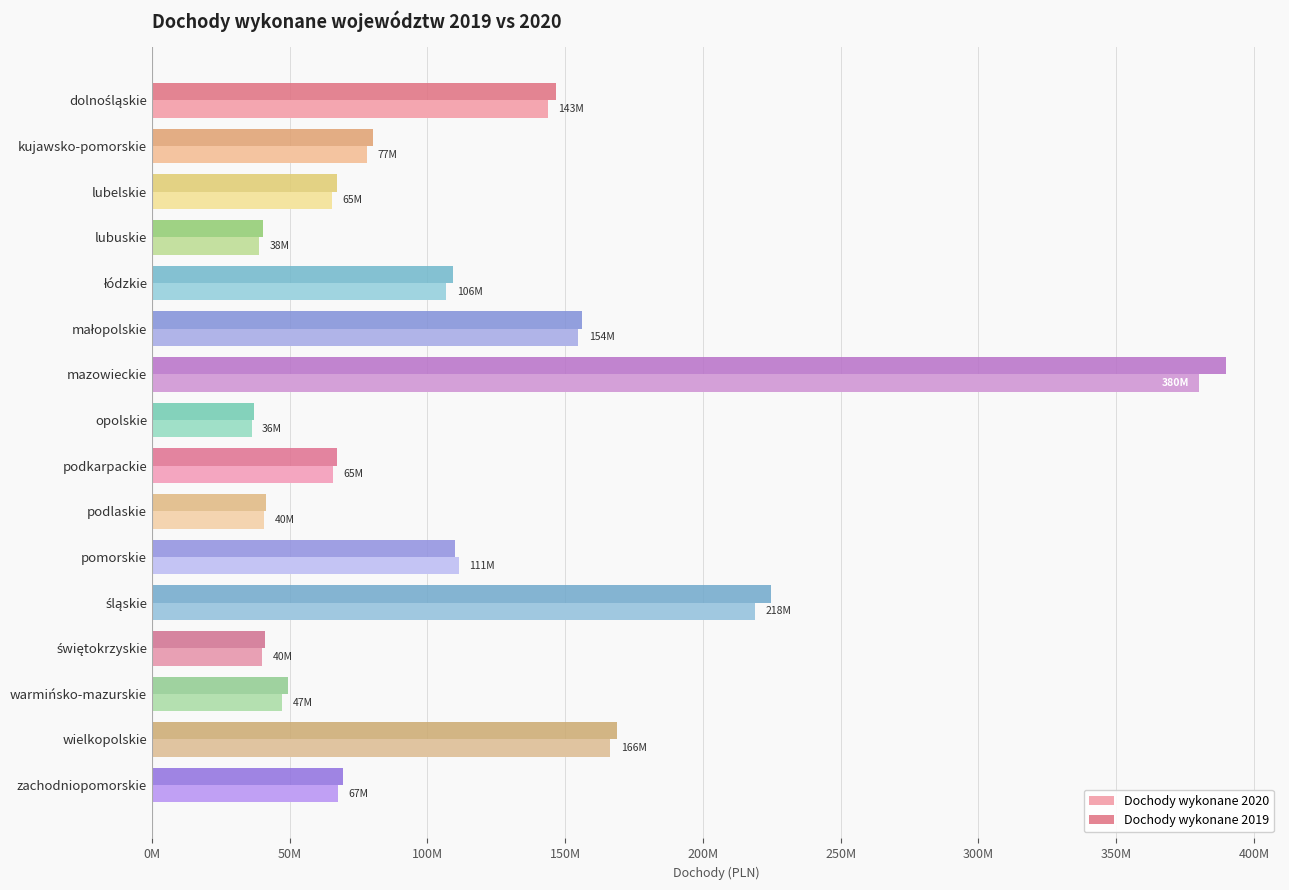

What are all the series names shown in the legend?

Dochody wykonane 2020, Dochody wykonane 2019